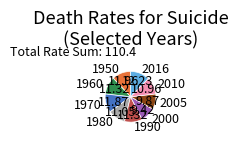

Does any single category account for the majority?

No